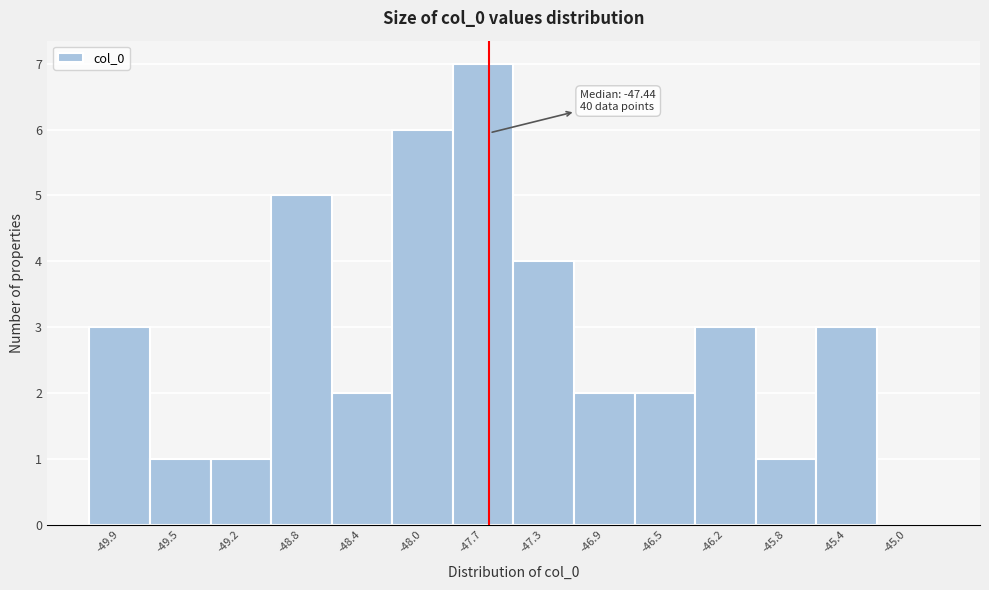

Reading right to left, what are all the values shown in this chart?

-45.0=0	-45.4=3	-45.8=1	-46.2=3	-46.5=2	-46.9=2	-47.3=4	-47.7=7	-48.0=6	-48.4=2	-48.8=5	-49.2=1	-49.5=1	-49.9=3